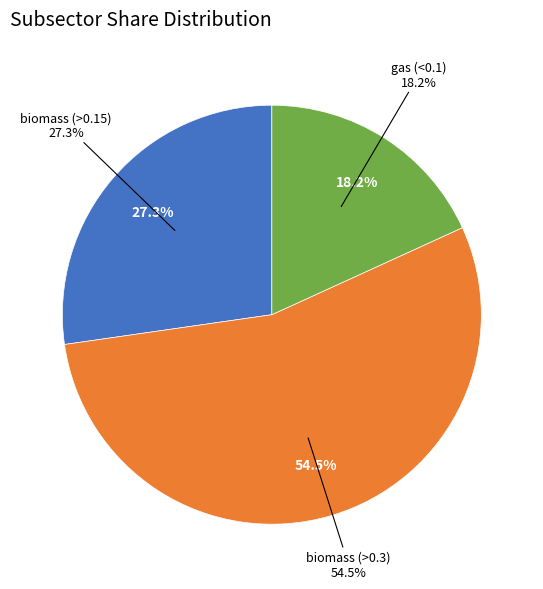

True or false: gas (<0.1) accounts for 12% of the total.

False